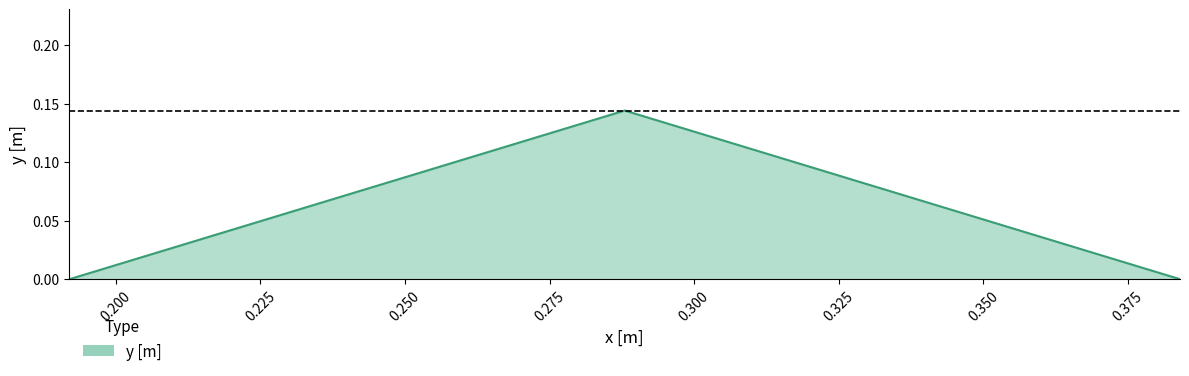

How many series are shown in this chart?

1